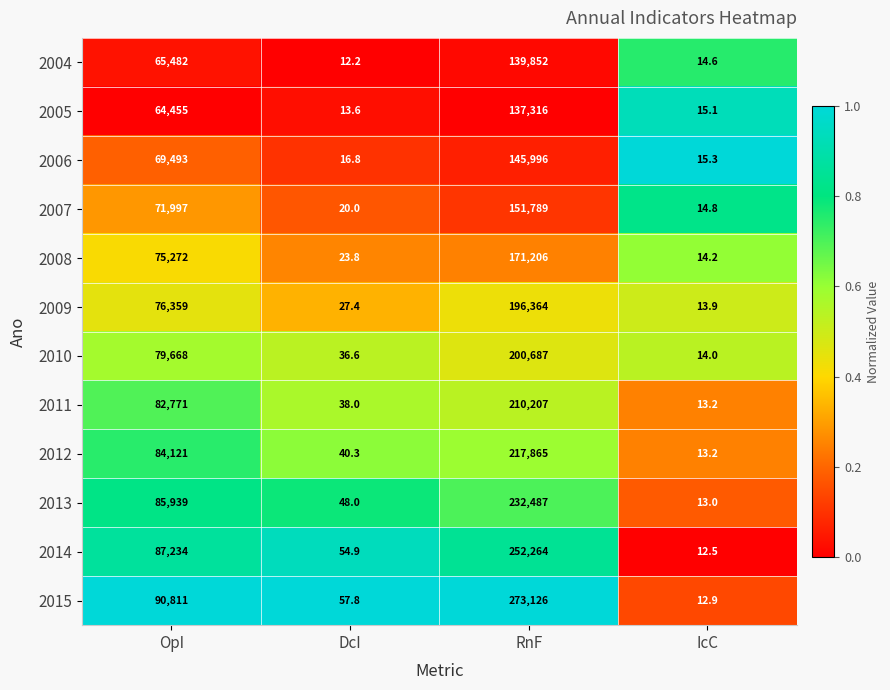

What is the approximate value of 2004 at RnF?

139852.0